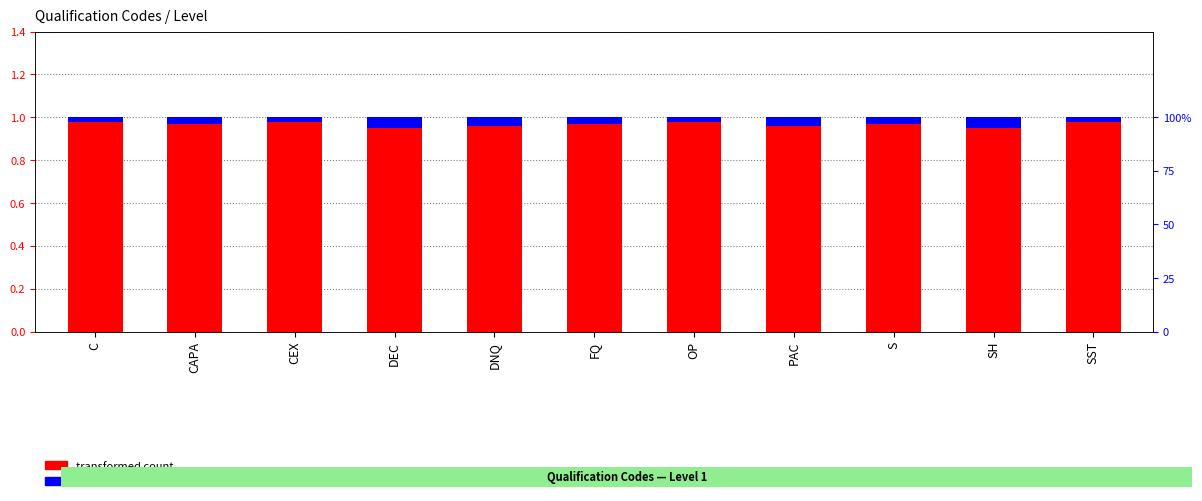

How many groups of bars are there?

11